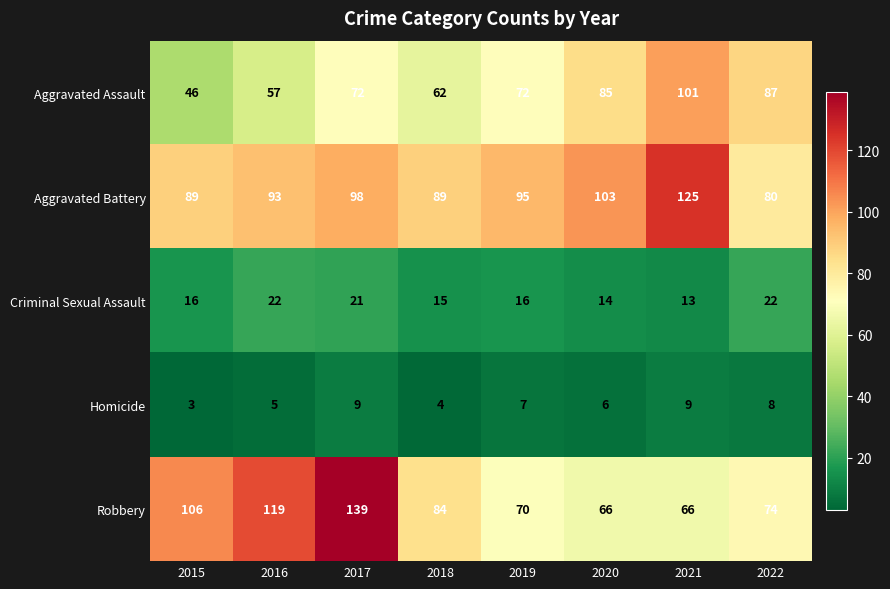

Where does the Robbery series first go above 84?

2015